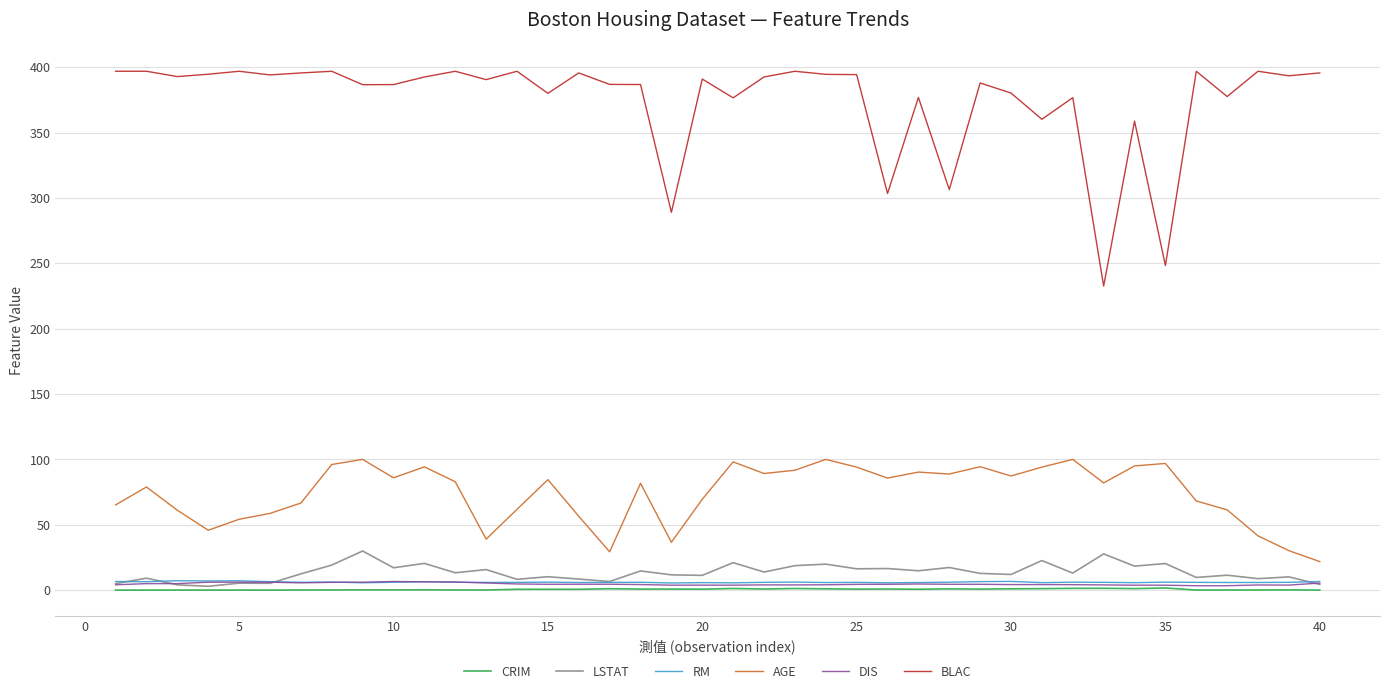

Which series has the largest total across all categories?

BLAC